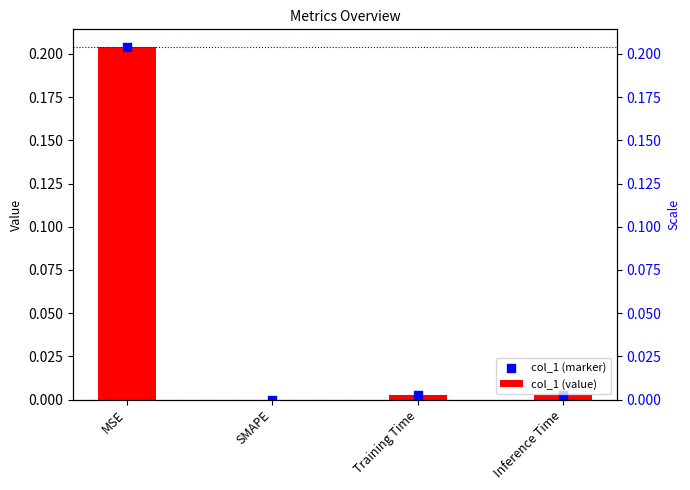

What are all the series names shown in the legend?

col_1 (value), col_1 (marker)